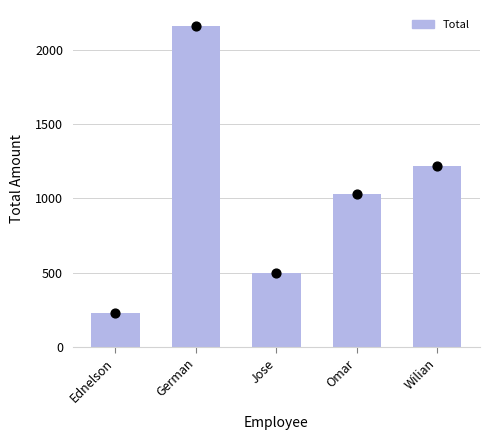

Approximately how many times larger is the value at Omar compared to Jose?

2.1